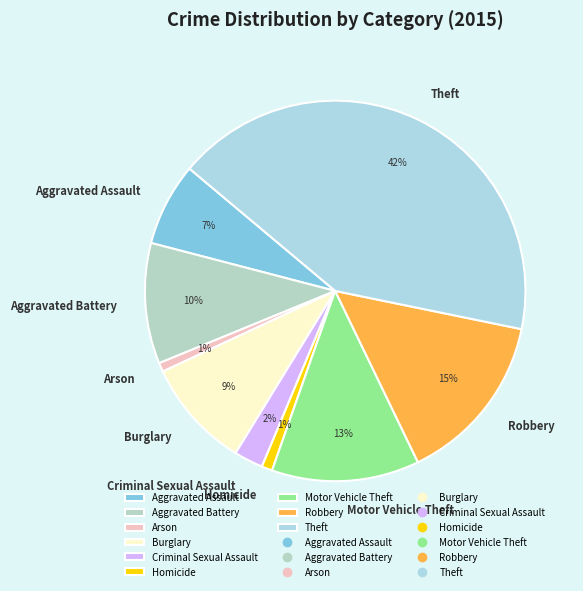

Is the sum of Arson and Motor Vehicle Theft greater than half?

No